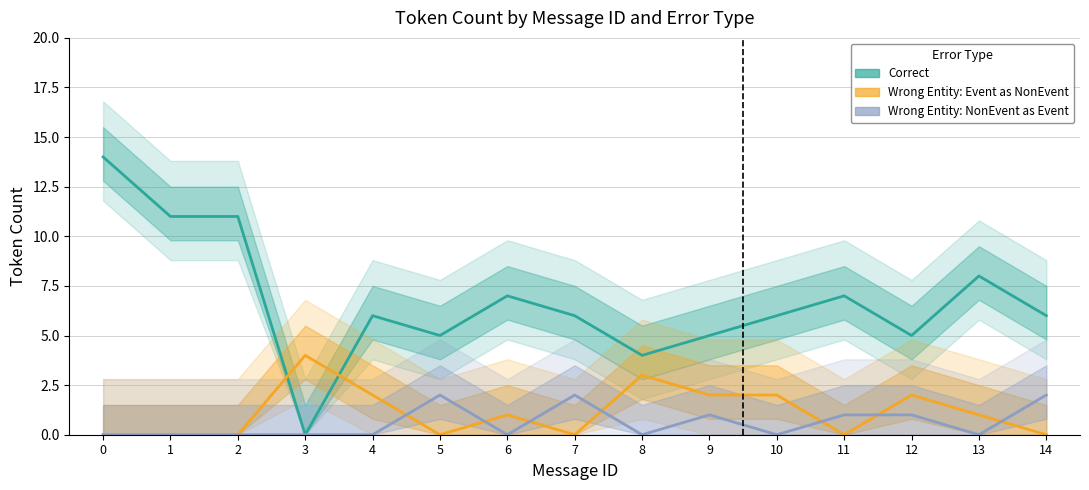

Count the number of categories in the chart.

15